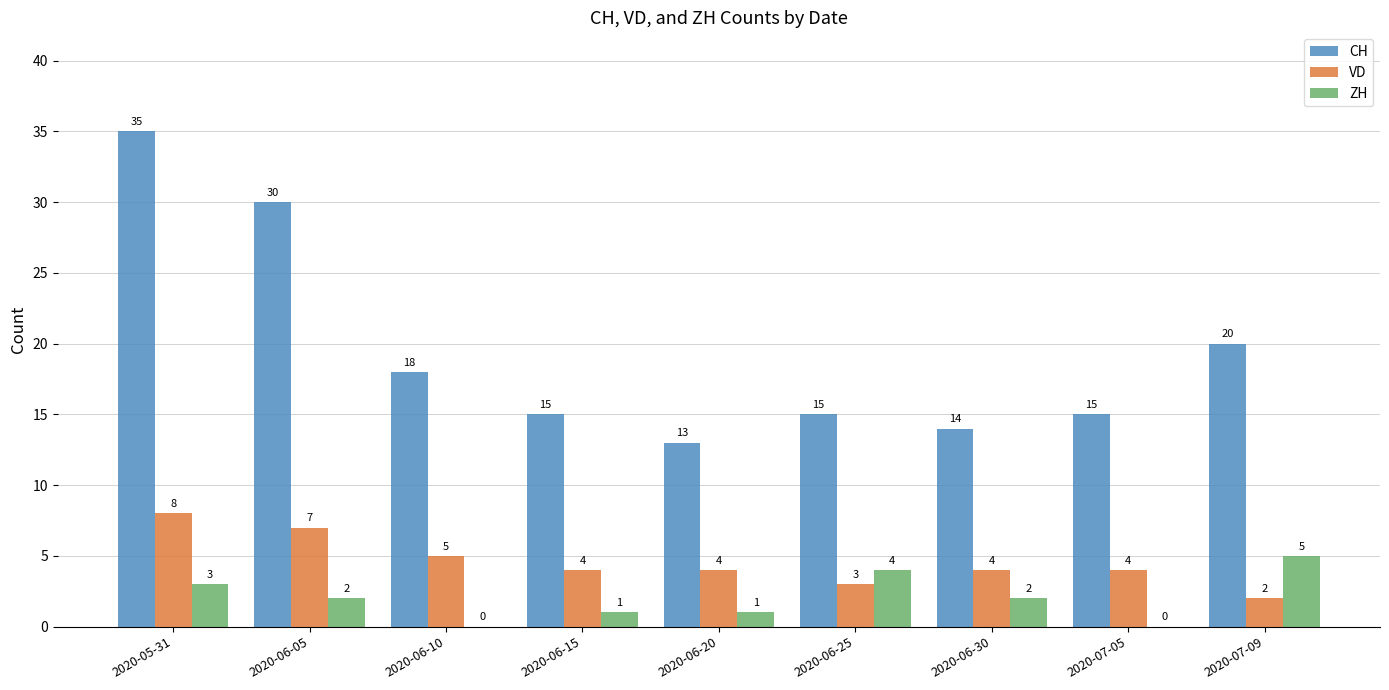

Where does the ZH series first go above 2?

2020-05-31